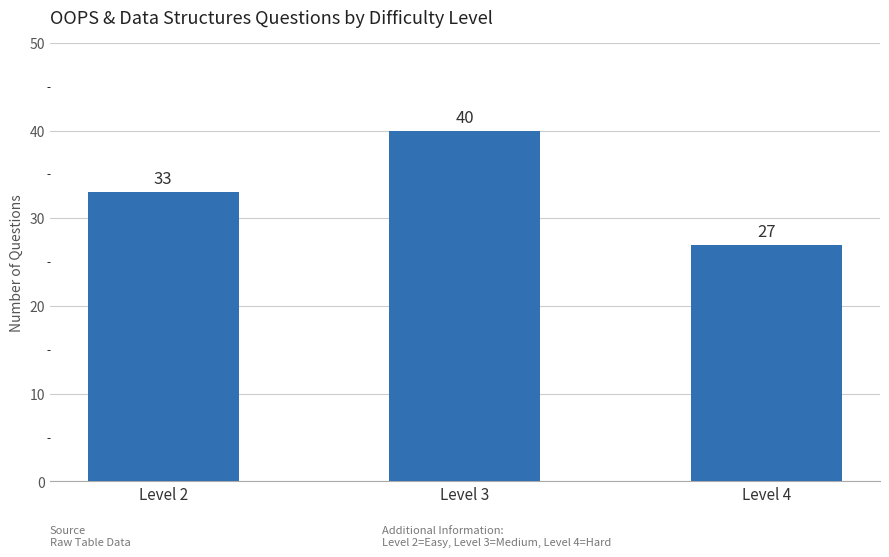

What is the value of the 3rd bar from the left?

27